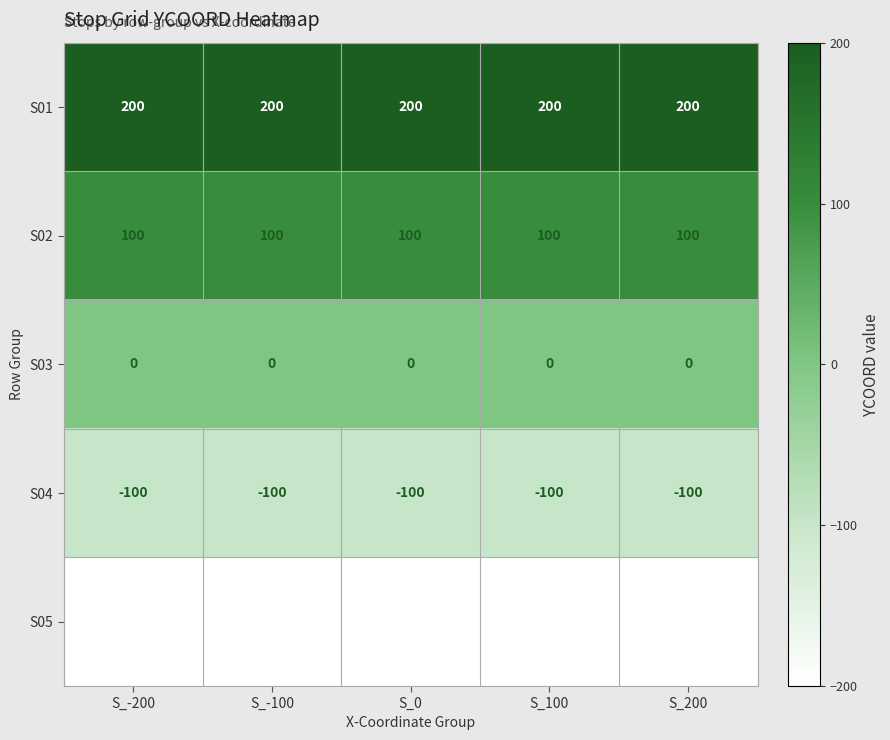

Which series has the largest total across all categories?

S01